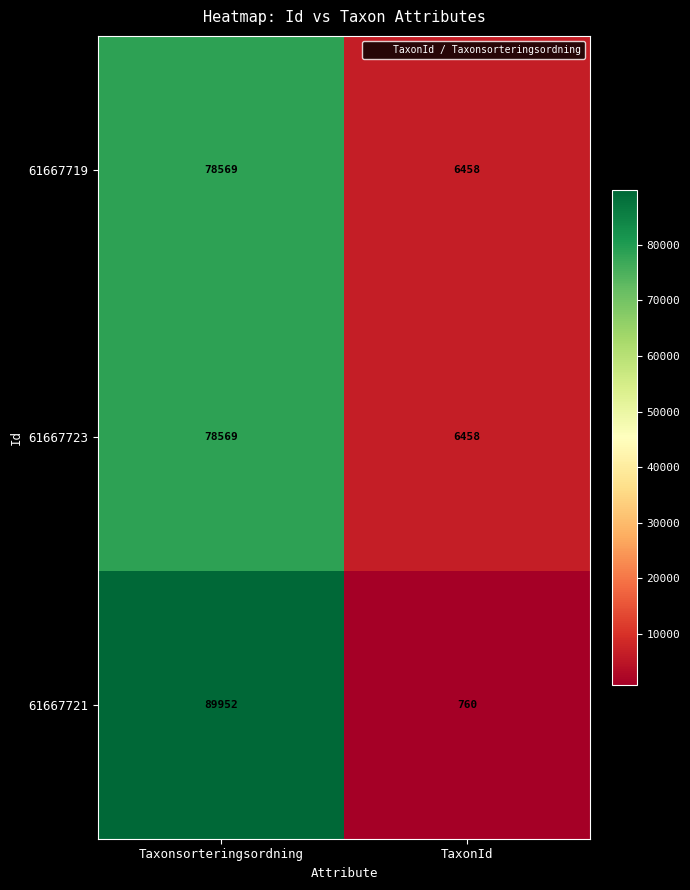

Which series has the largest total across all categories?

61667721